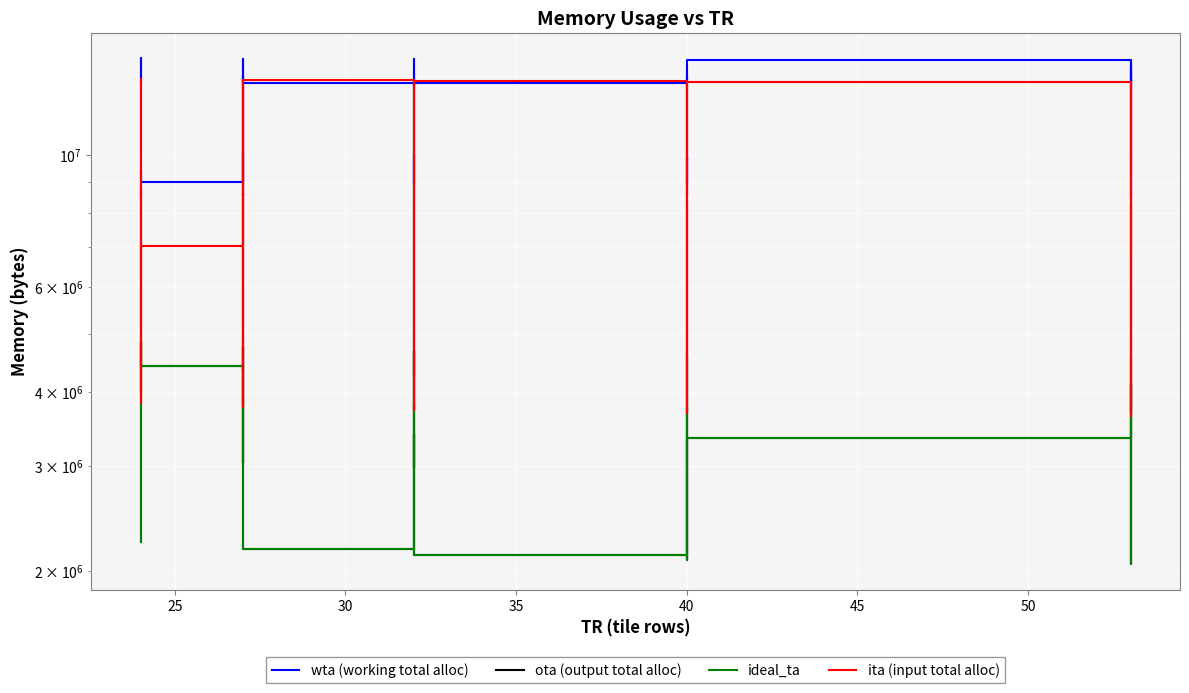

True or false: ideal_ta has more than 0 interior local peaks.

True